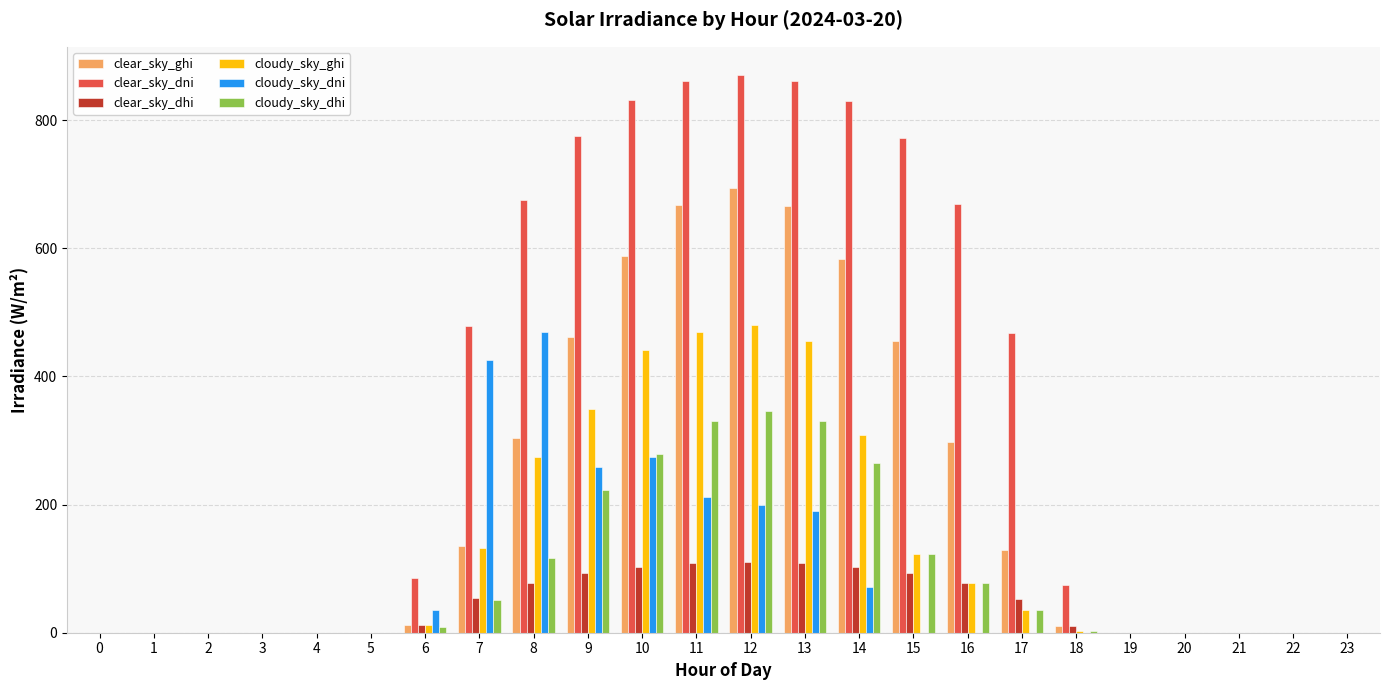

What is the greatest value displayed?

871.1